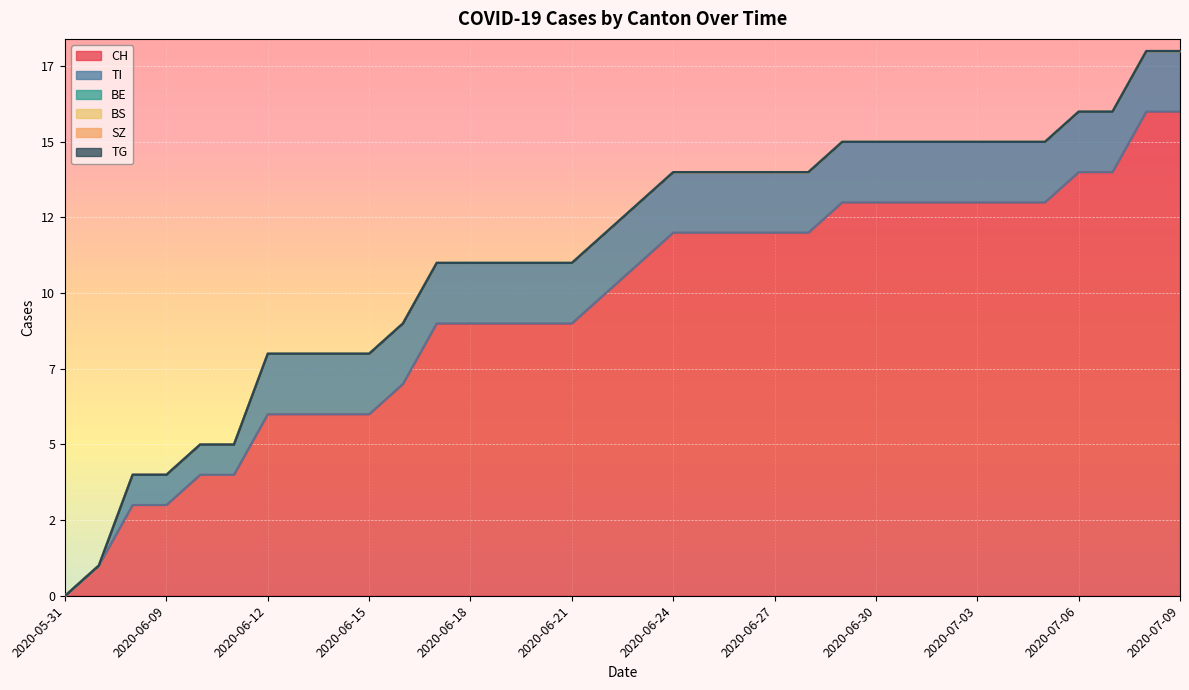

What is the total value across all series at 2020-06-07?

1